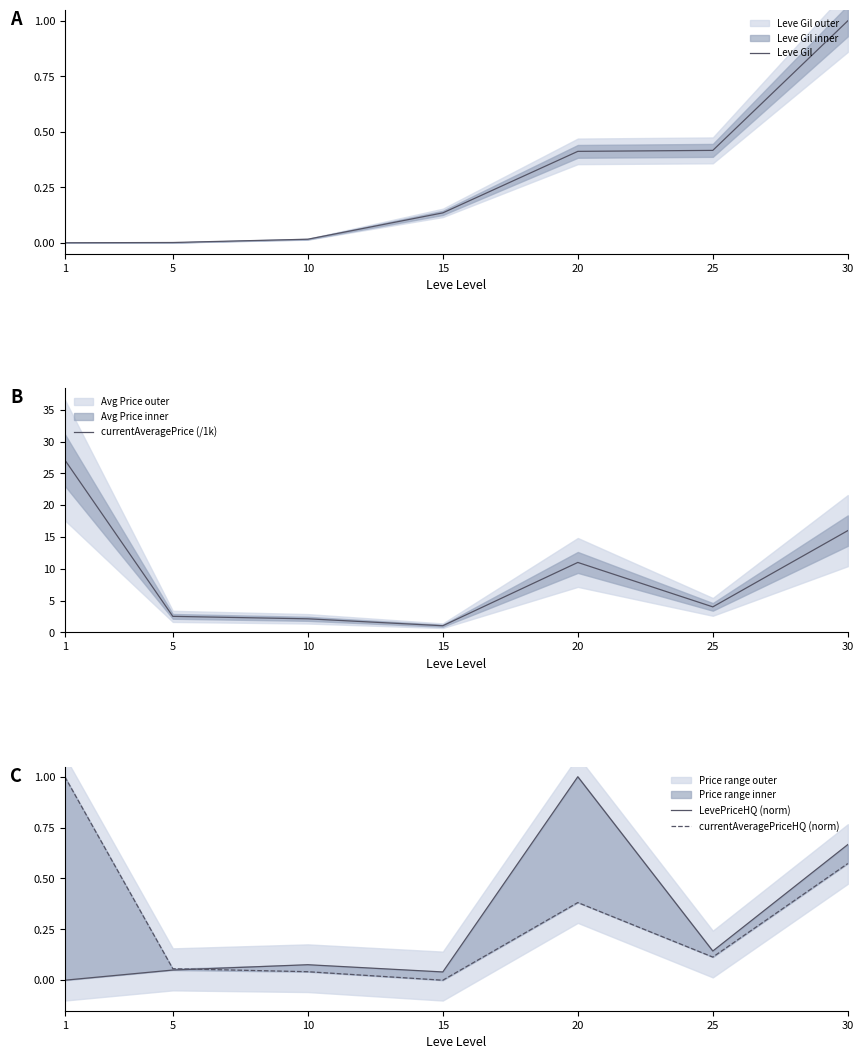

List the series in order of their peak value, lowest first.

Leve Gil, LevePriceHQ (norm), currentAveragePriceHQ (norm), currentAveragePrice (/1k)